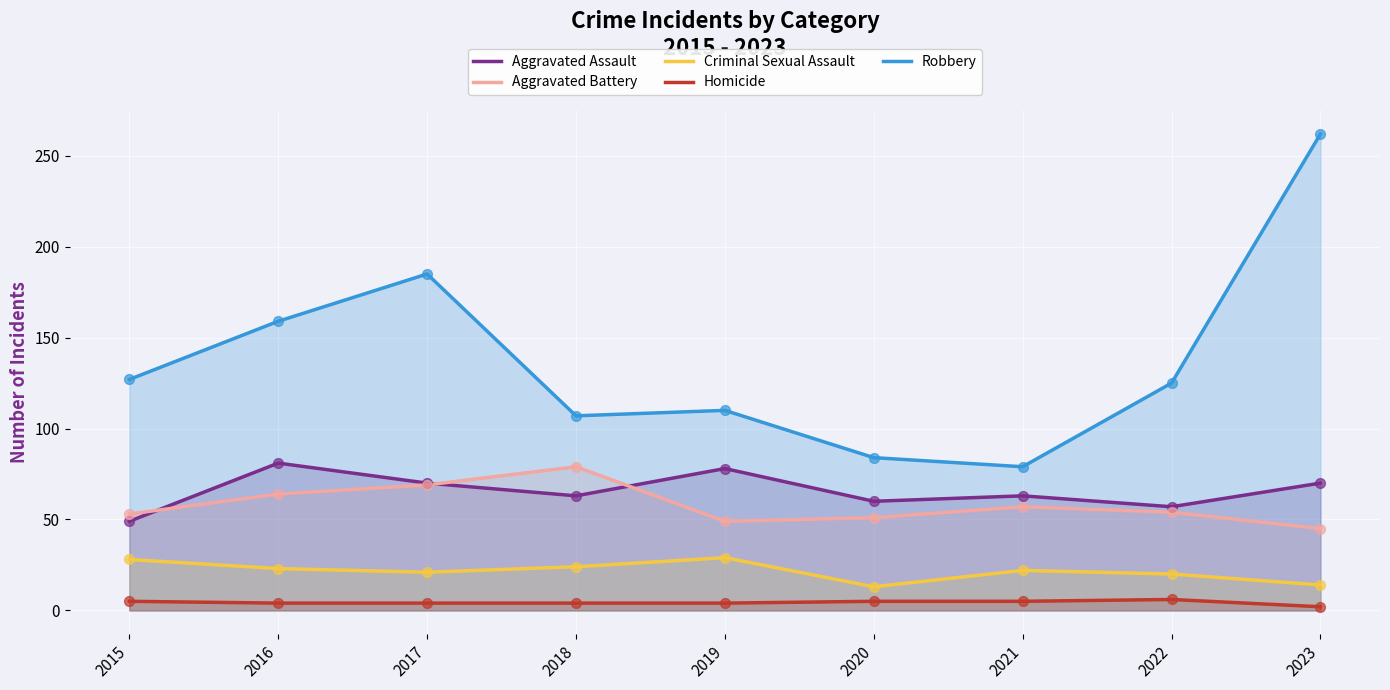

At how many categories does at least one series exceed 174?

2